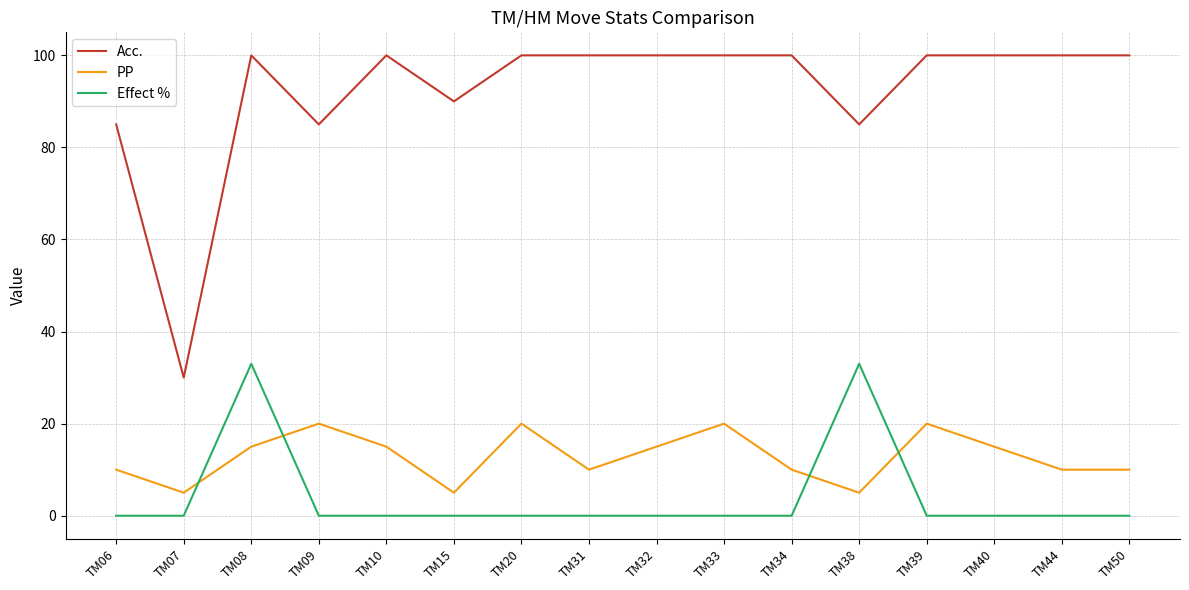

What is the difference between the highest and lowest values at TM38?

80